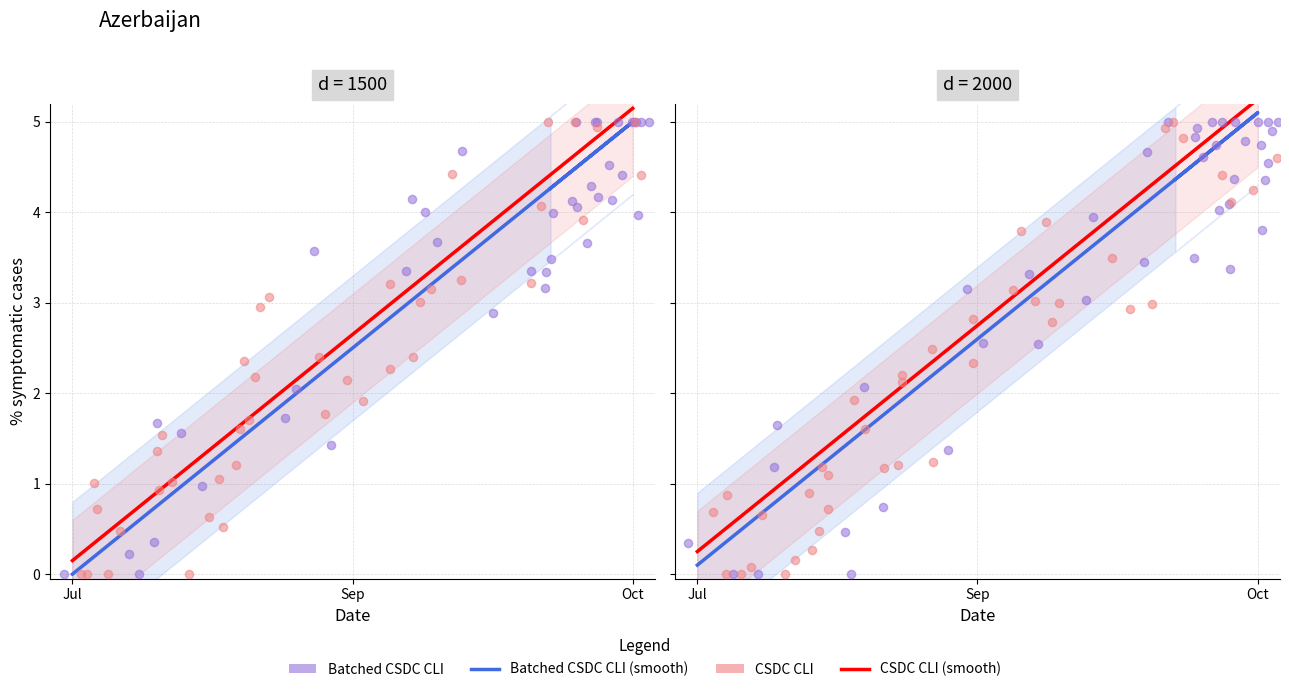

Is the value of CSDC CLI at 12 greater than the value of Batched CSDC CLI at 23?

No